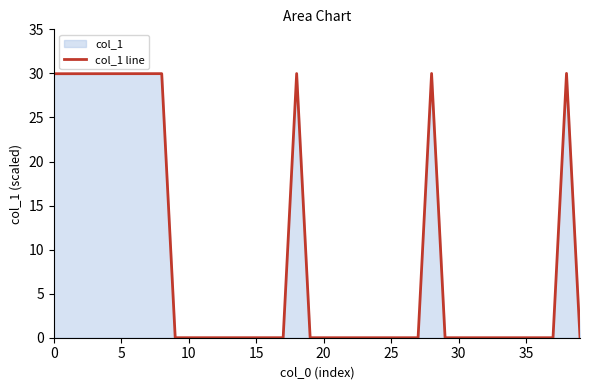

What is the difference between the maximum and minimum values?

30.0